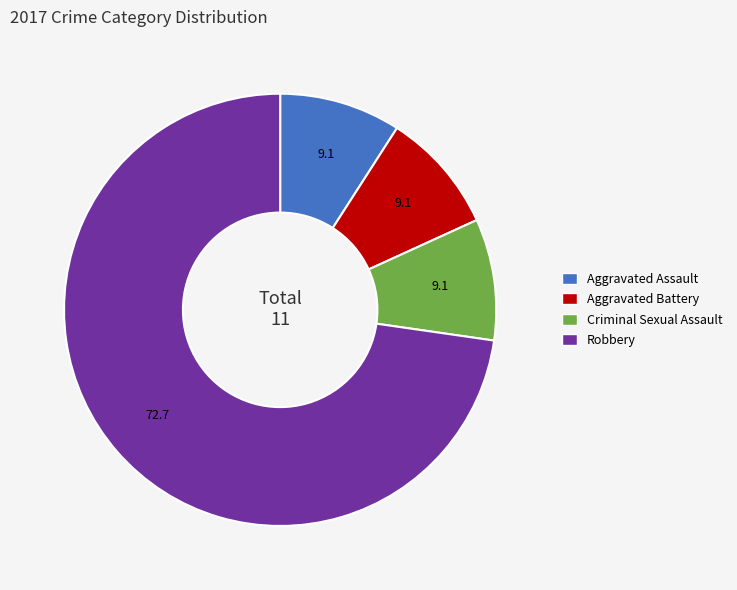

What is the largest slice in the pie chart?

Robbery